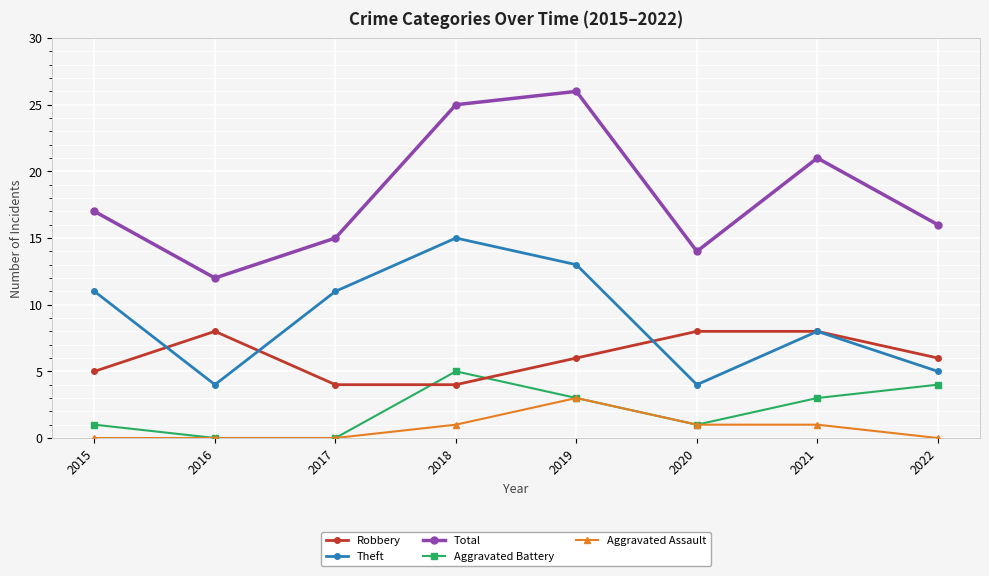

Reading right to left, list all the values displayed in this chart.

Robbery: 2022=6	2021=8	2020=8	2019=6	2018=4	2017=4	2016=8	2015=5
Theft: 2022=5	2021=8	2020=4	2019=13	2018=15	2017=11	2016=4	2015=11
Total: 2022=16	2021=21	2020=14	2019=26	2018=25	2017=15	2016=12	2015=17
Aggravated Battery: 2022=4	2021=3	2020=1	2019=3	2018=5	2017=0	2016=0	2015=1
Aggravated Assault: 2022=0	2021=1	2020=1	2019=3	2018=1	2017=0	2016=0	2015=0